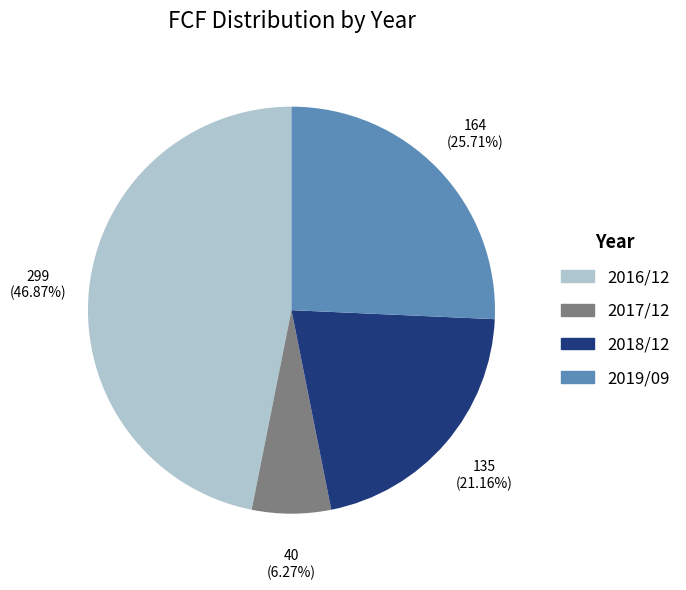

Is there any slice that represents more than half of the pie?

No